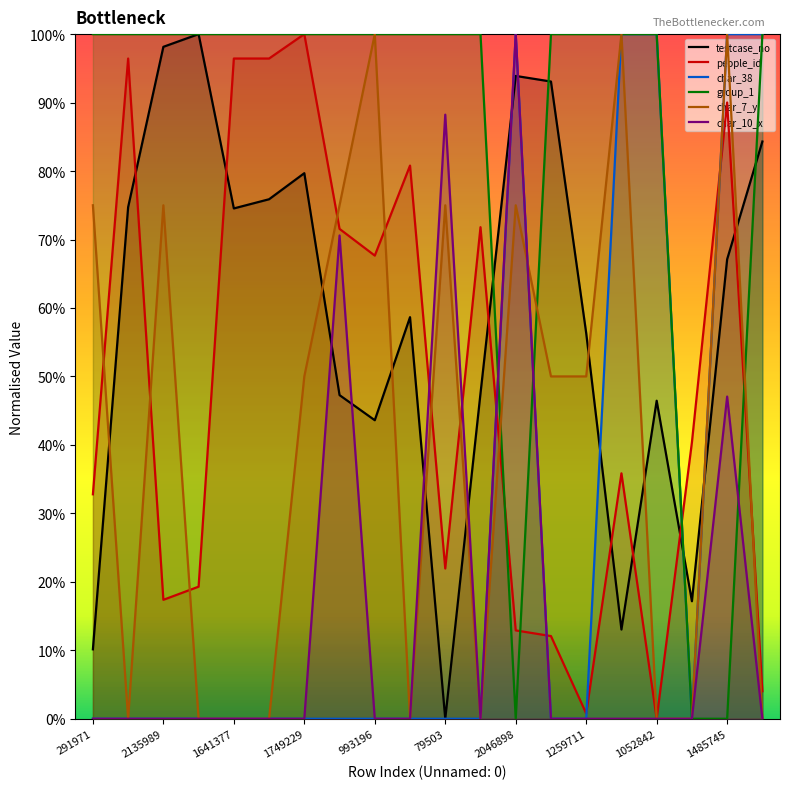

True or false: char_38 has more than 1 interior local peaks.

False